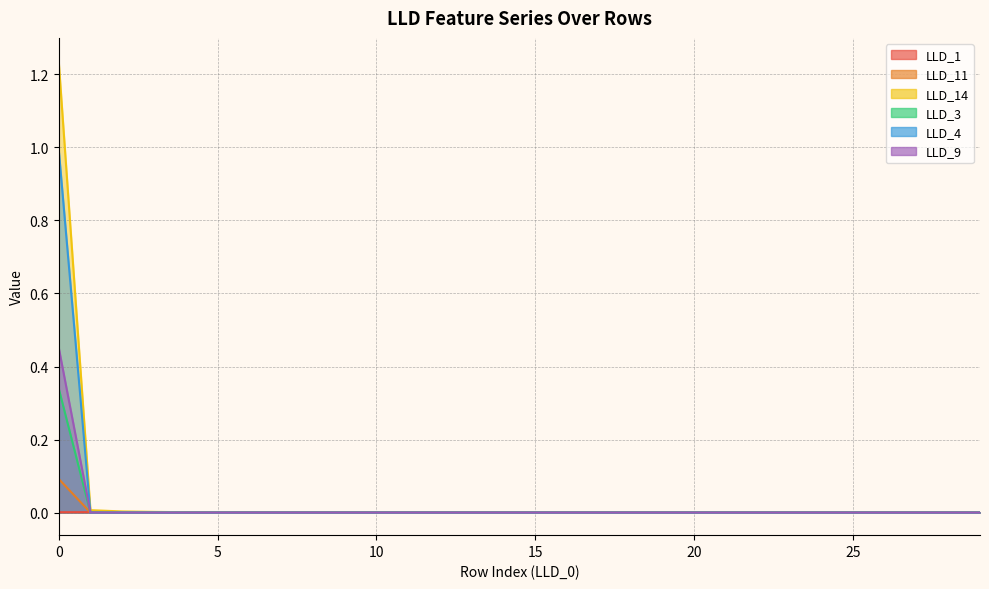

Which series has the largest range (max minus min)?

LLD_14